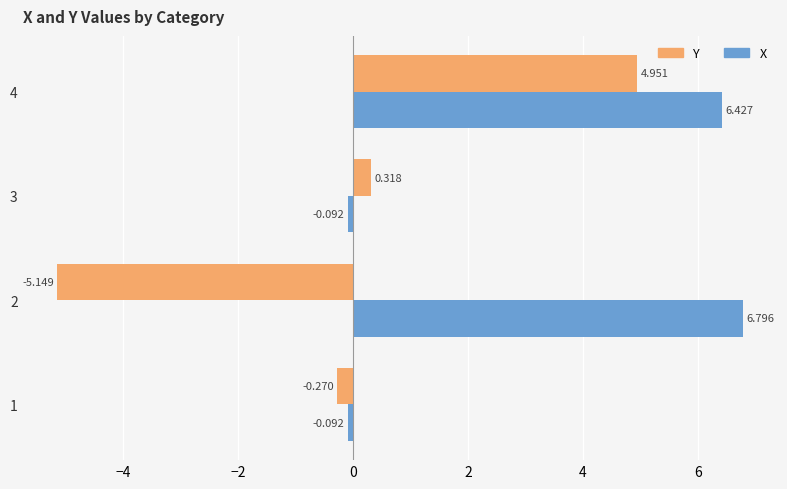

What is the average value of the X series?

3.3